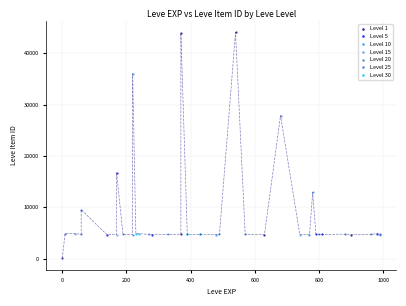

Which series has the widest spread of Y values?

Level 1